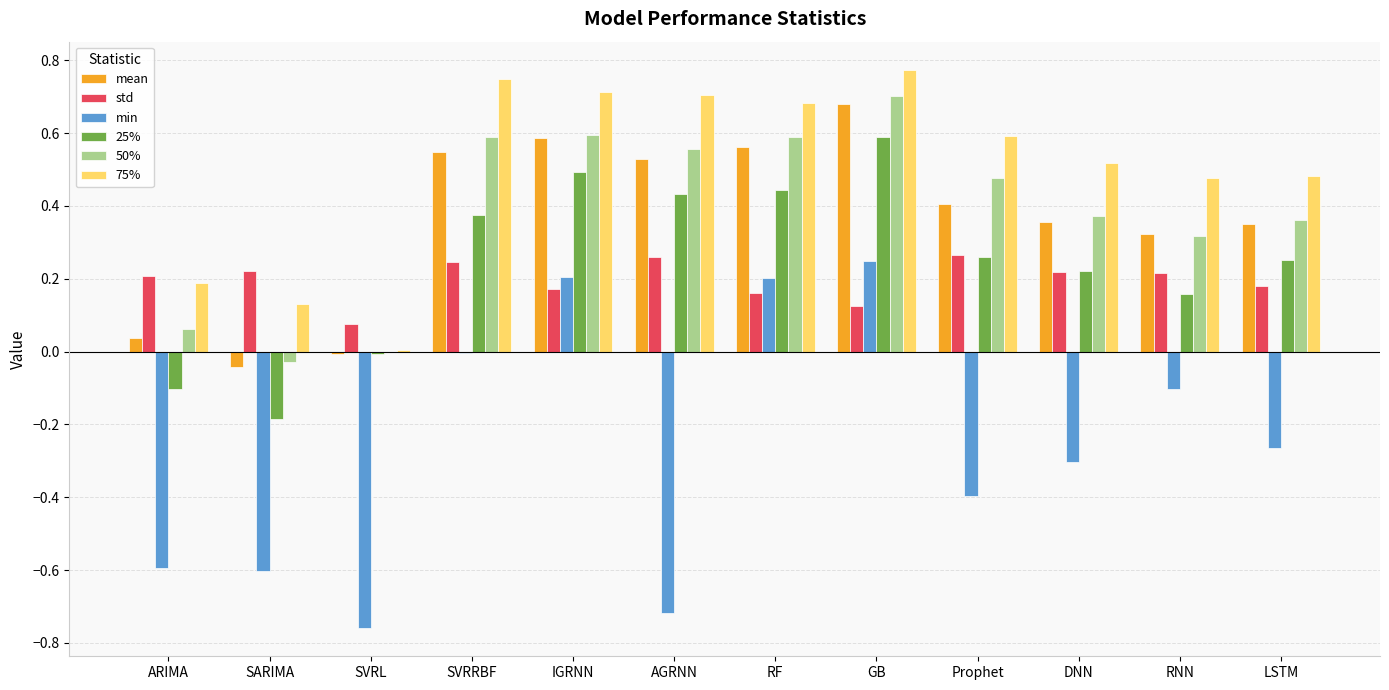

What is the sum of all std values?

2.4